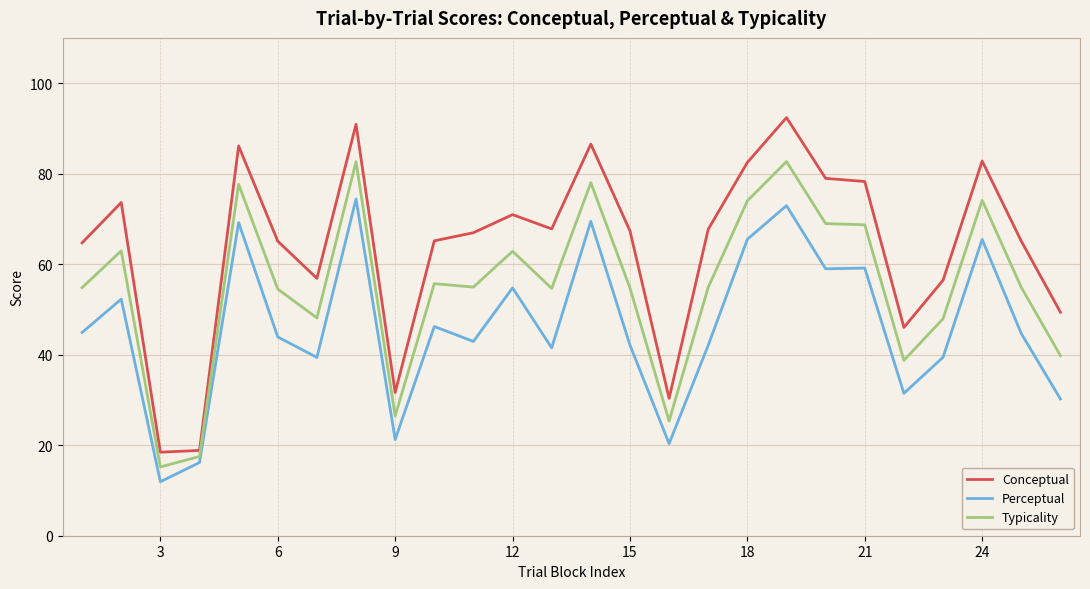

What is the maximum value for Perceptual?

74.4